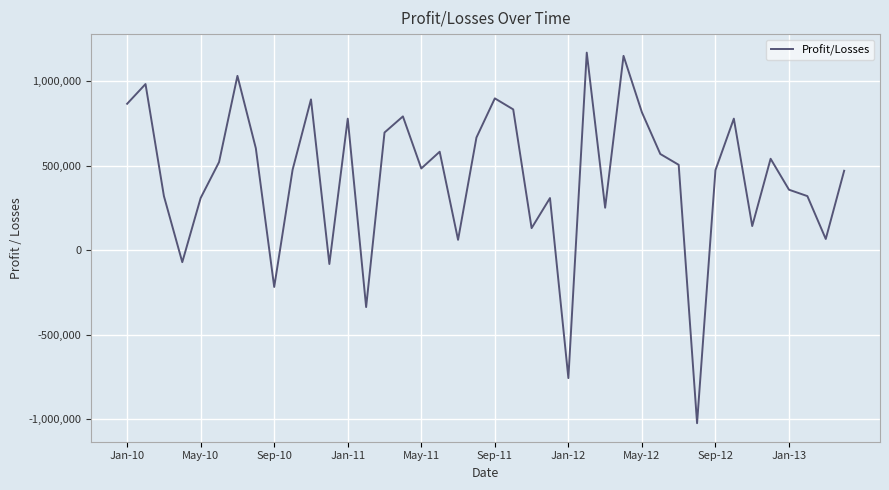

What is the sum of all values?

17416634